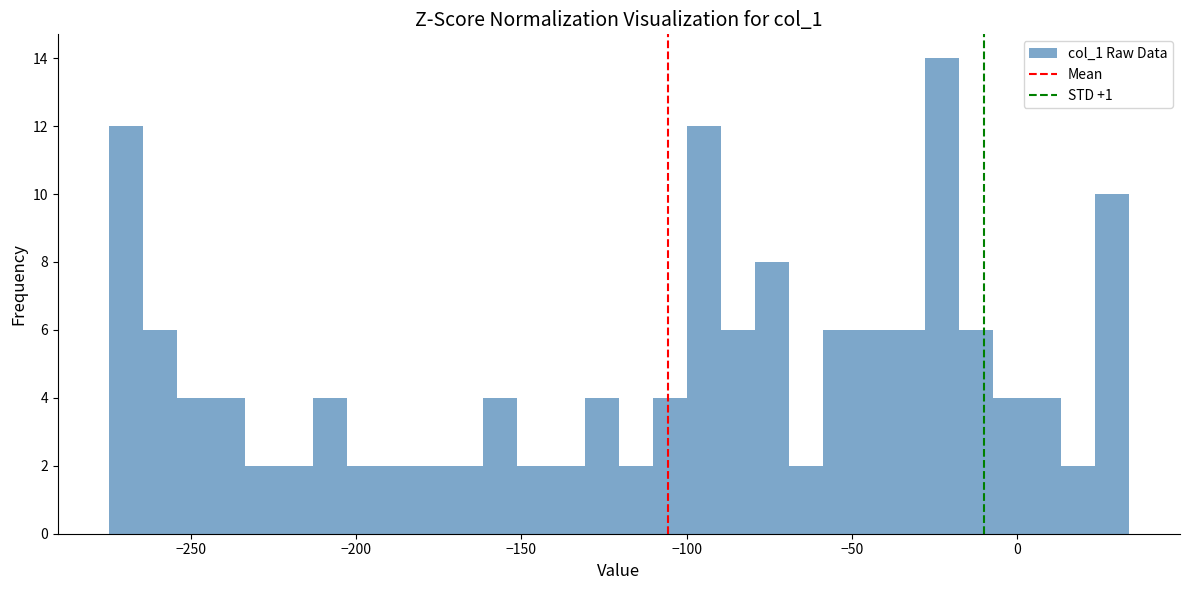

Around what value on the x-axis is the tallest bar? Give the approximate position of its centre, as read against the axis.

-25